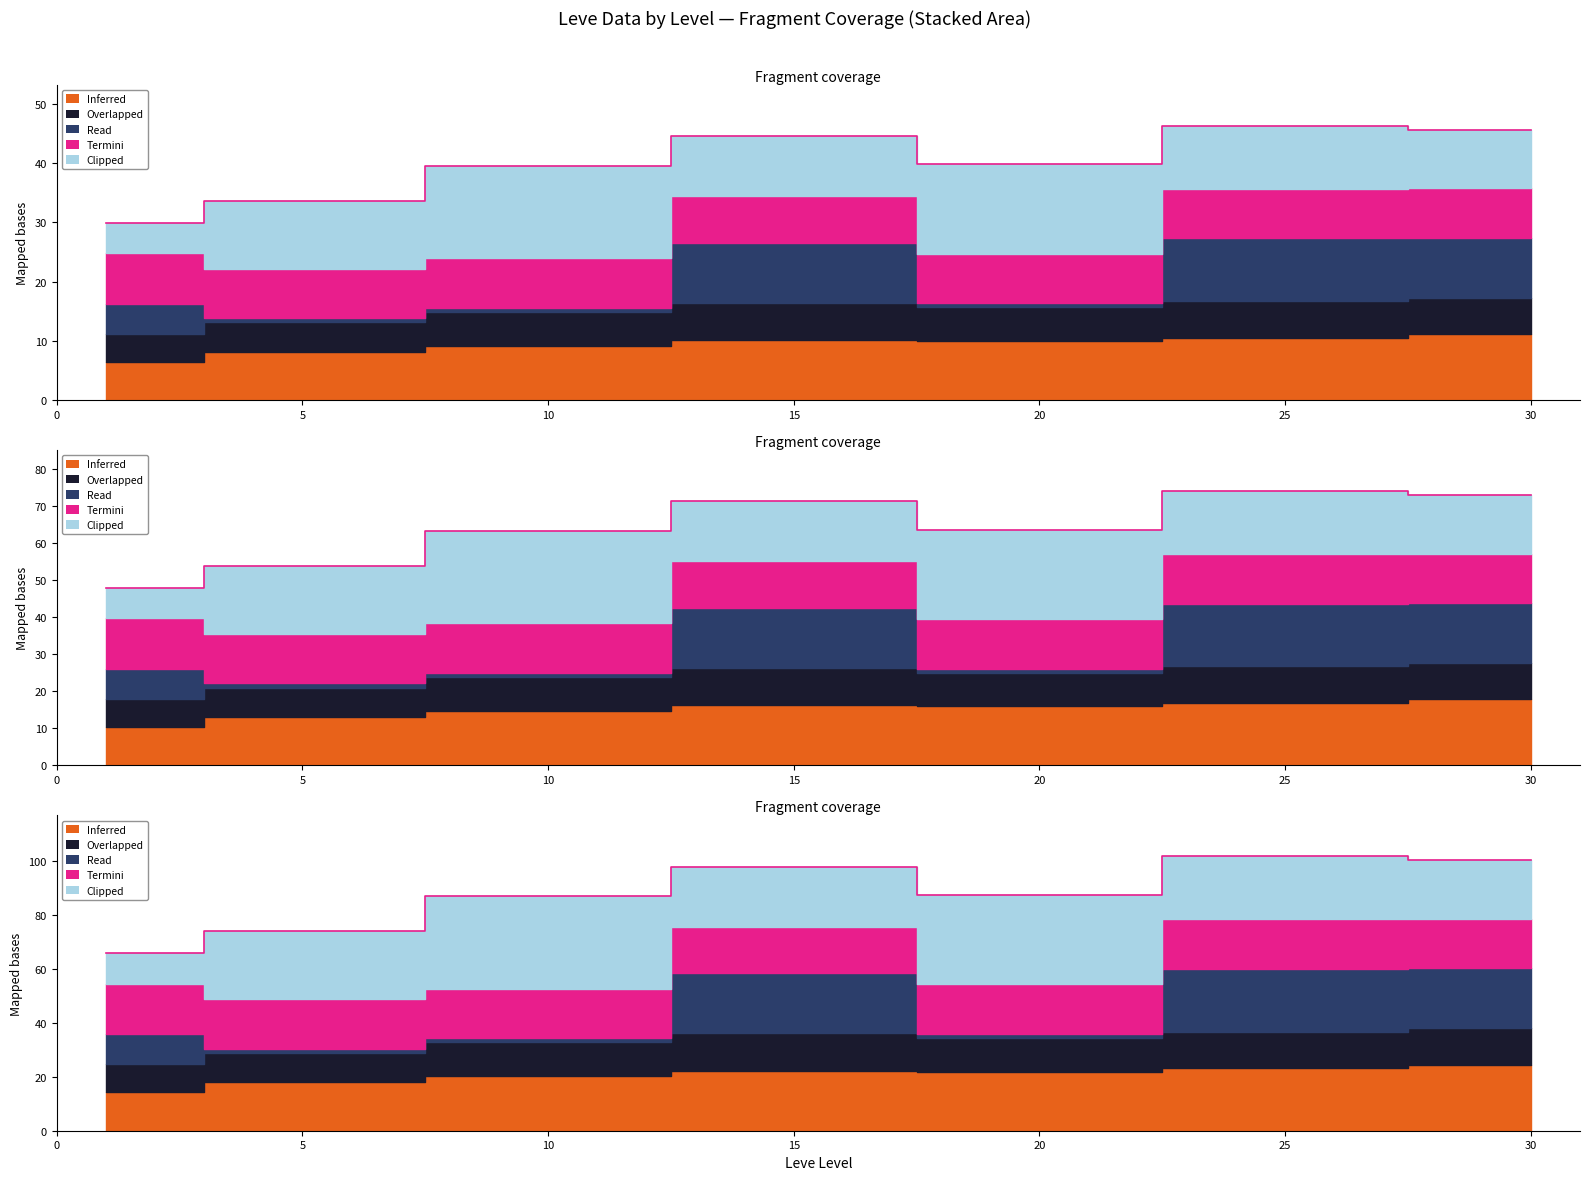

At which label does the data first exceed 87?

10